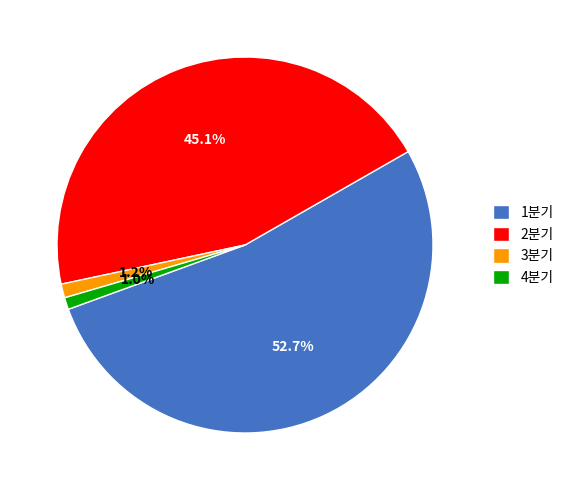

Which category has the biggest portion of the pie?

1분기